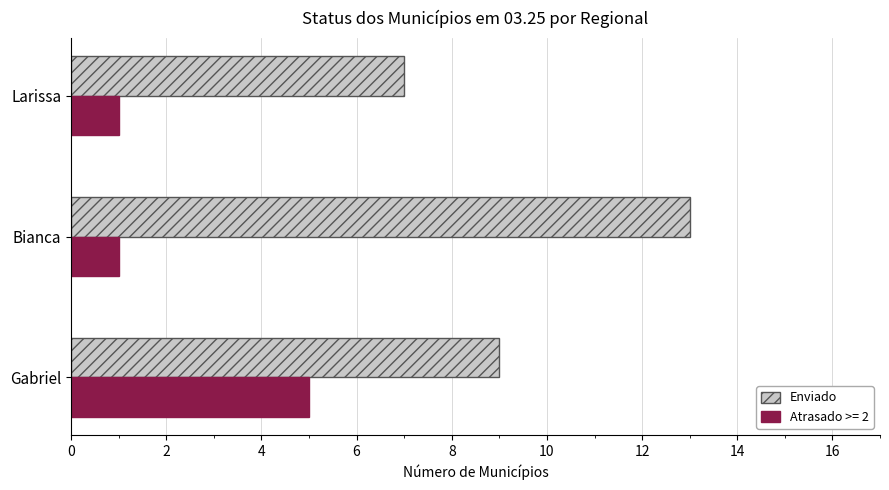

The value of Atrasado >= 2 at Gabriel is 3. True or false?

False